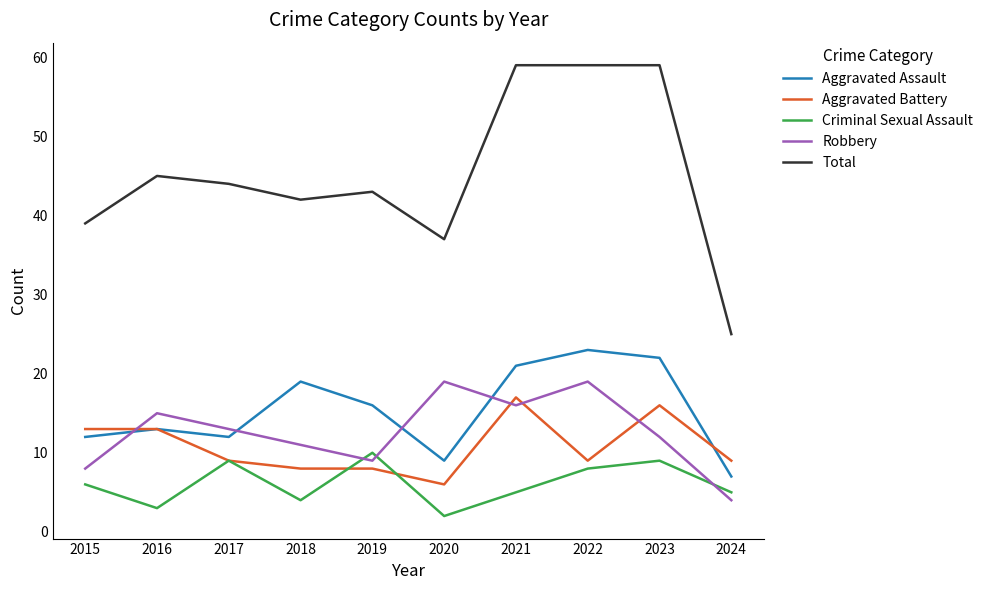

What is the spread (max minus min) of values at 2024?

21